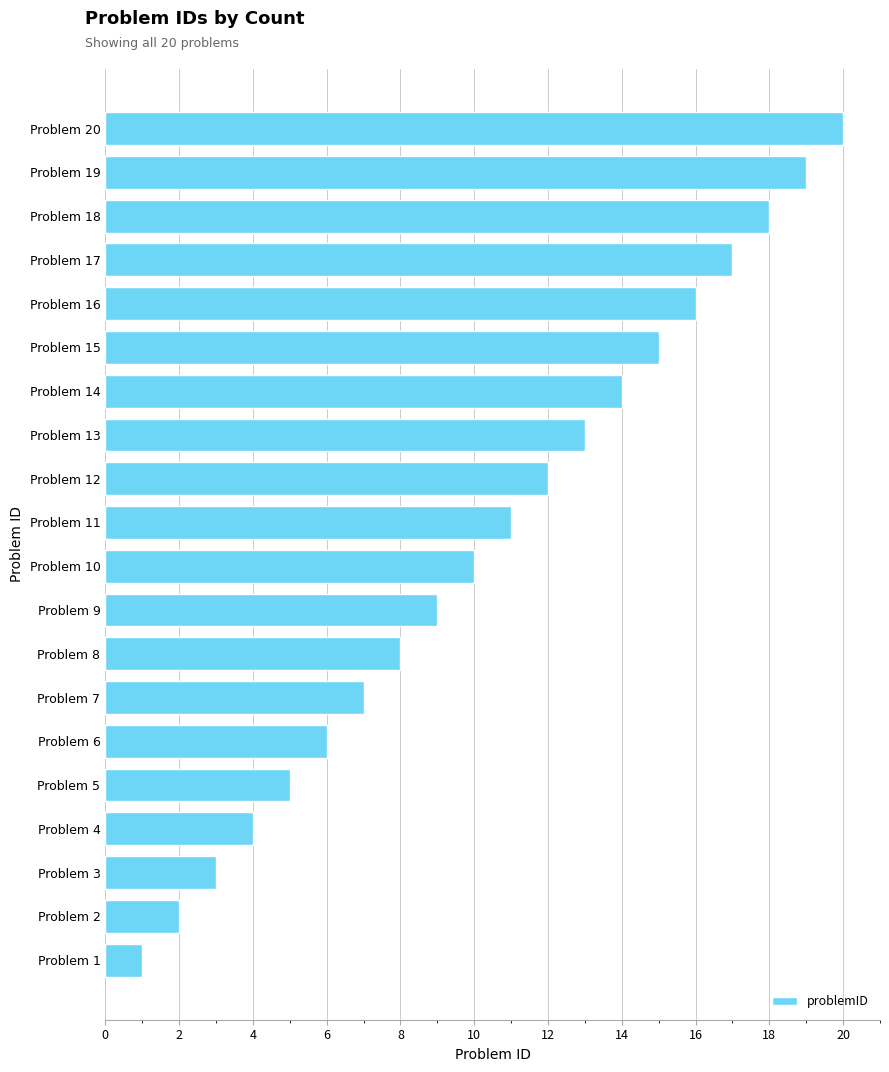

What is the change in value from Problem 19 to Problem 11?

-8